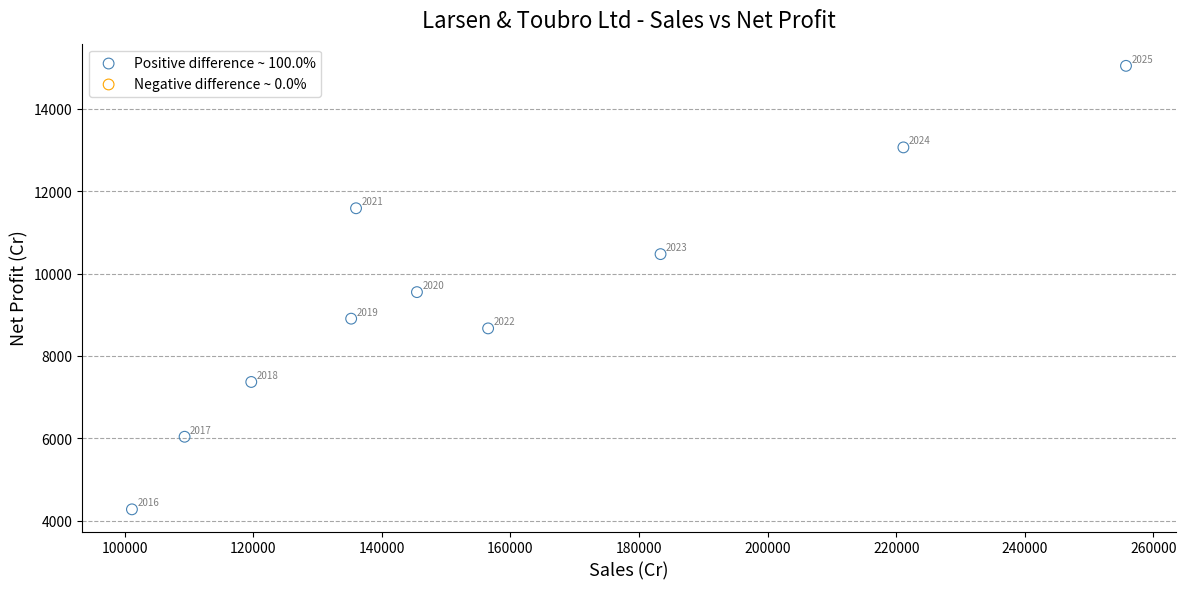

What is the range of Y values (max minus min)?

10756.4